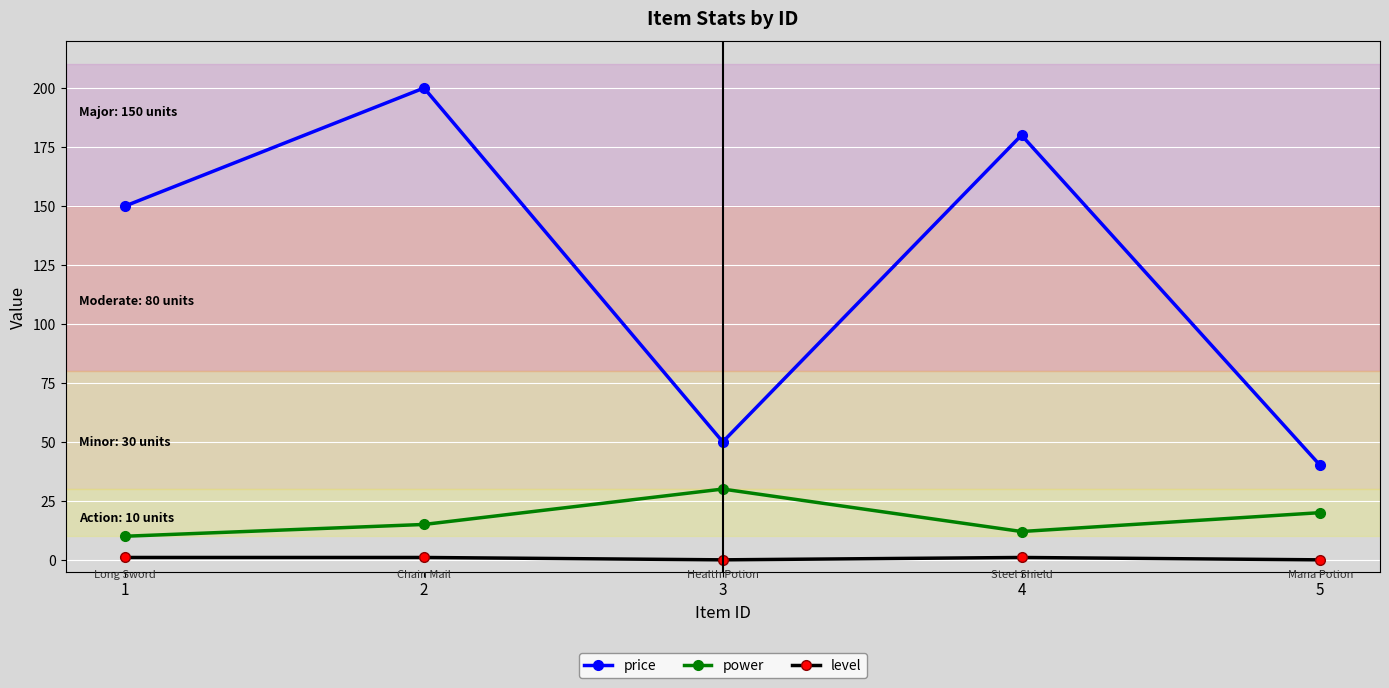

Reading right to left, extract all data points from this chart.

price: 5=40	4=180	3=50	2=200	1=150
power: 5=20	4=12	3=30	2=15	1=10
level: 5=0	4=1	3=0	2=1	1=1